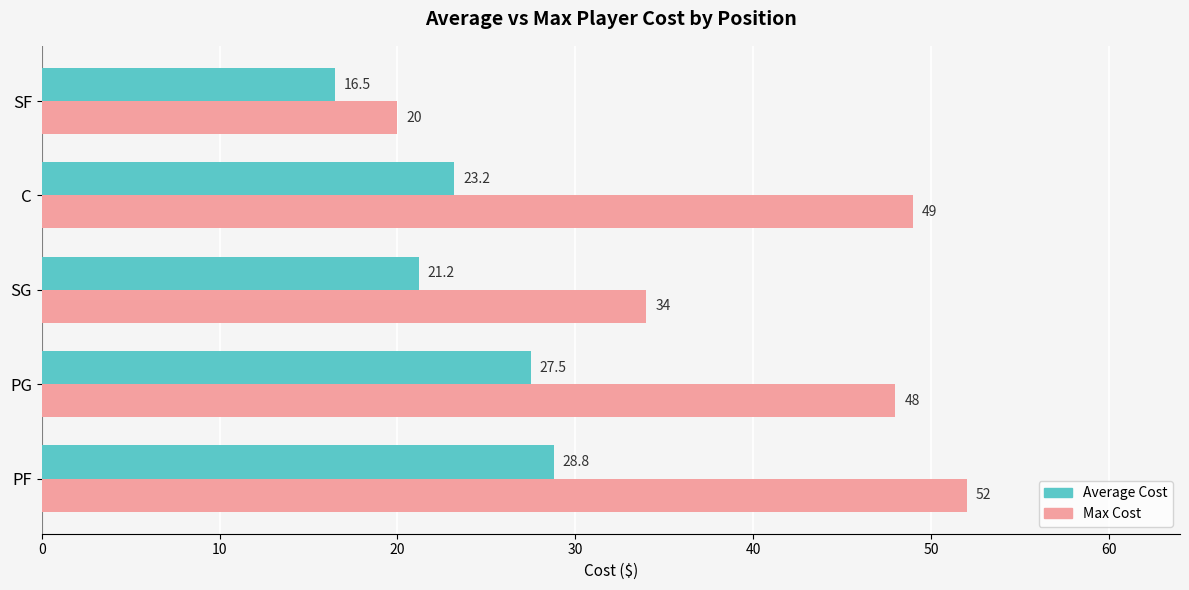

Is the value of Max Cost at SG greater than the value of Average Cost at C?

Yes